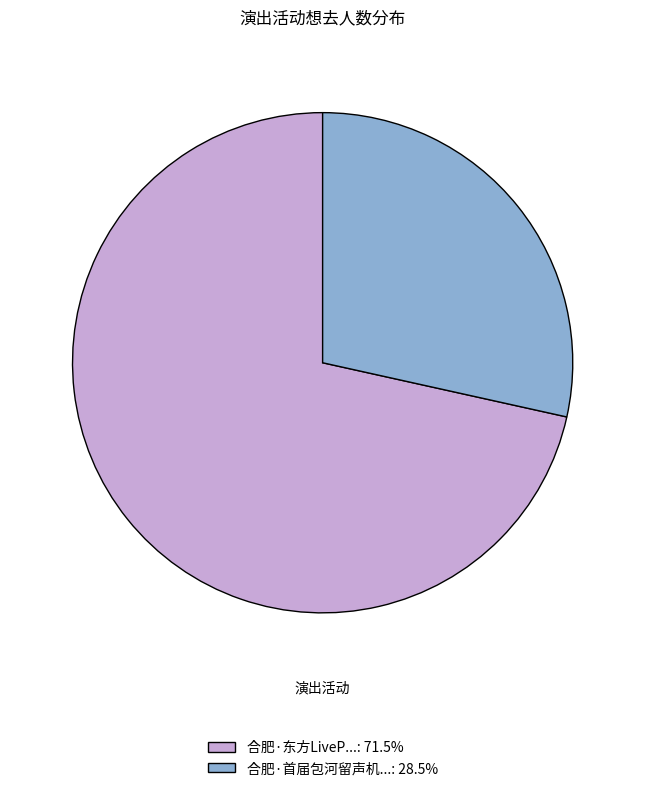

Is 合肥·首届包河留声机...: 28.5% the majority of the pie?

No